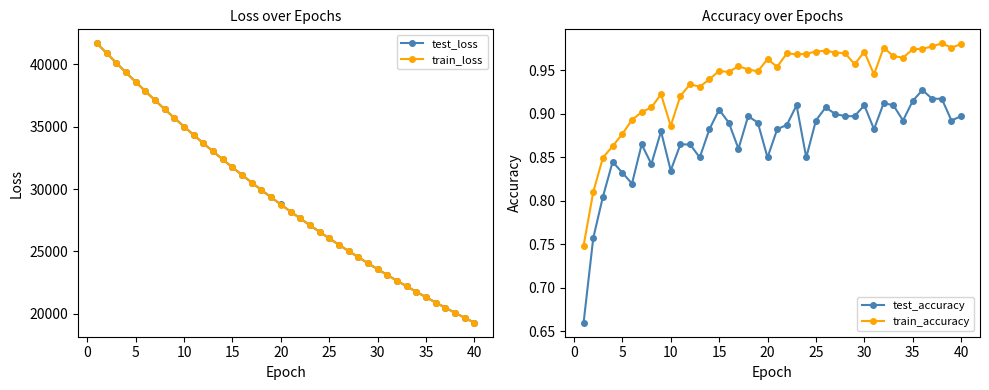

What is the highest value of the train_loss series?

41692.4